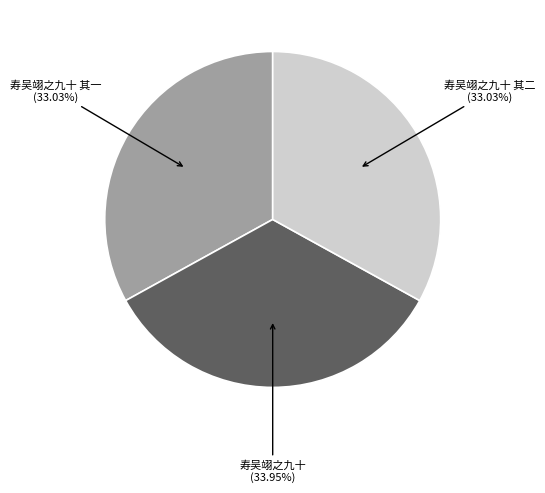

Does any single category account for the majority?

No